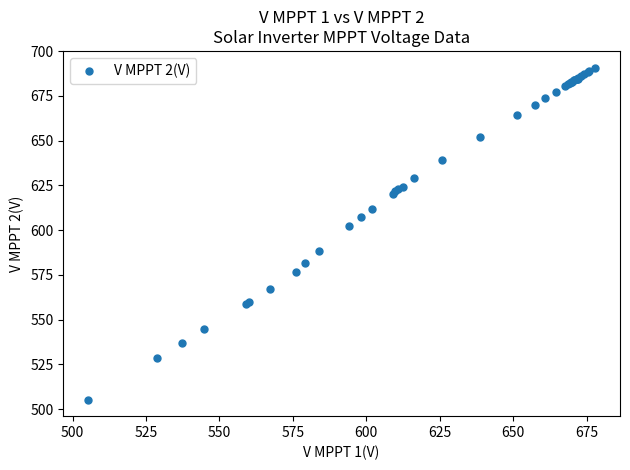

What Y value in the scatter plot is closest to 598?

602.4